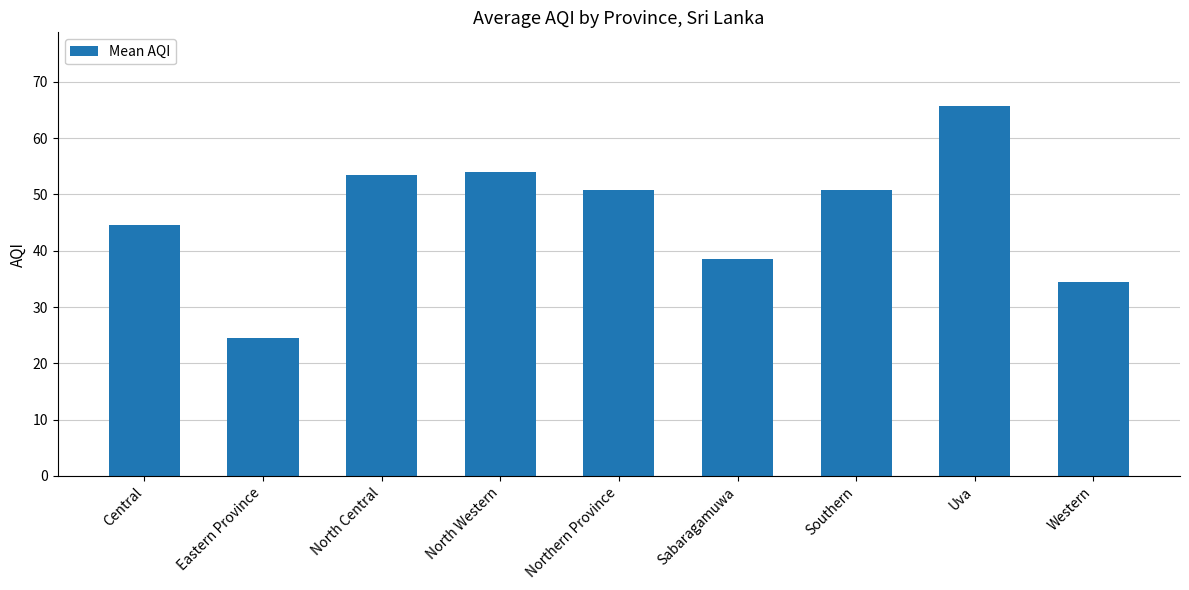

Approximately how many times larger is the value at North Western compared to Sabaragamuwa?

1.4